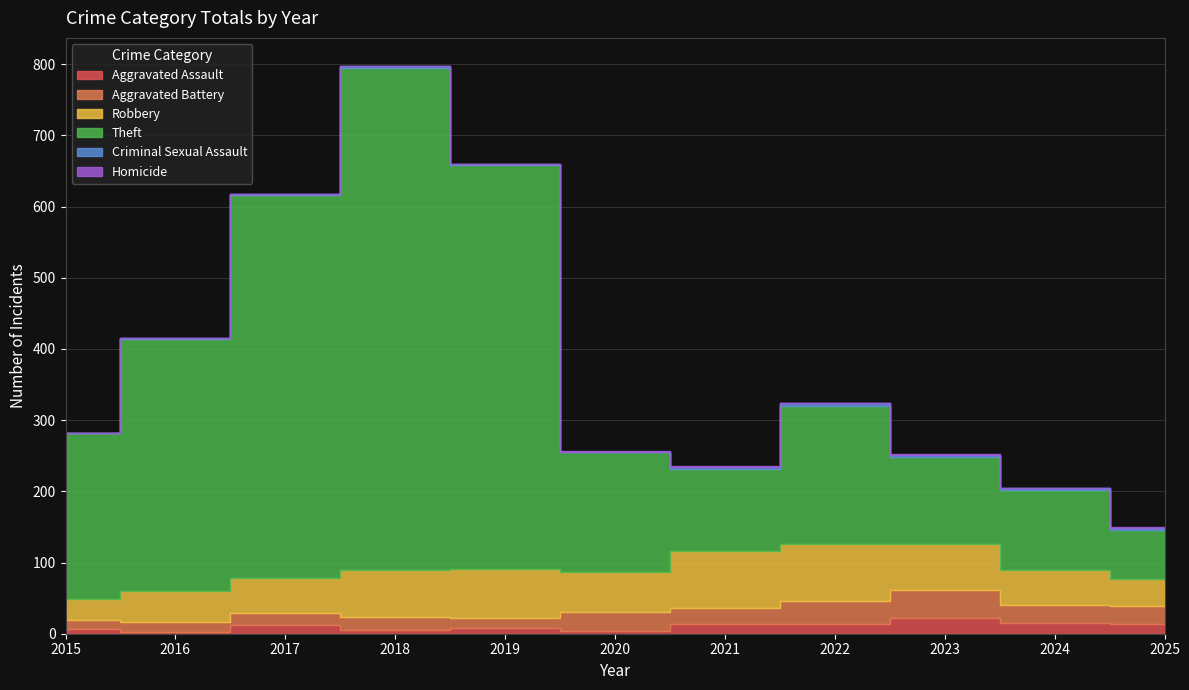

Reading left to right, list all the values displayed in this chart.

Aggravated Assault: 2015=6	2016=3	2017=12	2018=5	2019=8	2020=4	2021=13	2022=14	2023=22	2024=15	2025=14
Aggravated Battery: 2015=13	2016=13	2017=17	2018=18	2019=14	2020=26	2021=23	2022=32	2023=40	2024=26	2025=25
Robbery: 2015=30	2016=44	2017=49	2018=67	2019=69	2020=57	2021=80	2022=80	2023=64	2024=48	2025=38
Theft: 2015=233	2016=354	2017=538	2018=705	2019=568	2020=168	2021=116	2022=194	2023=122	2024=113	2025=68
Criminal Sexual Assault: 2015=0	2016=2	2017=1	2018=2	2019=1	2020=0	2021=2	2022=4	2023=3	2024=2	2025=4
Homicide: 2015=0	2016=0	2017=0	2018=0	2019=0	2020=1	2021=2	2022=0	2023=2	2024=0	2025=1